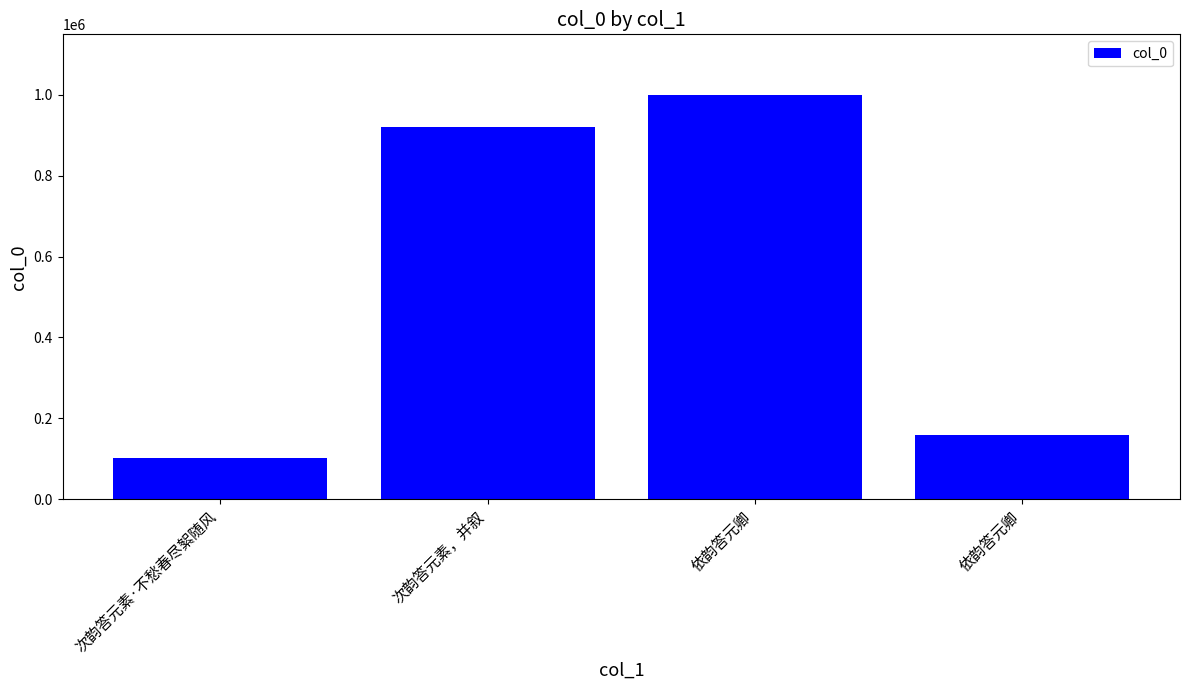

Reading right to left, what are all the values shown in this chart?

依韵答元卿=158497	依韵答元卿=999800	次韵答元素，并叙=921233	次韵答元素·不愁春尽絮随风=100691